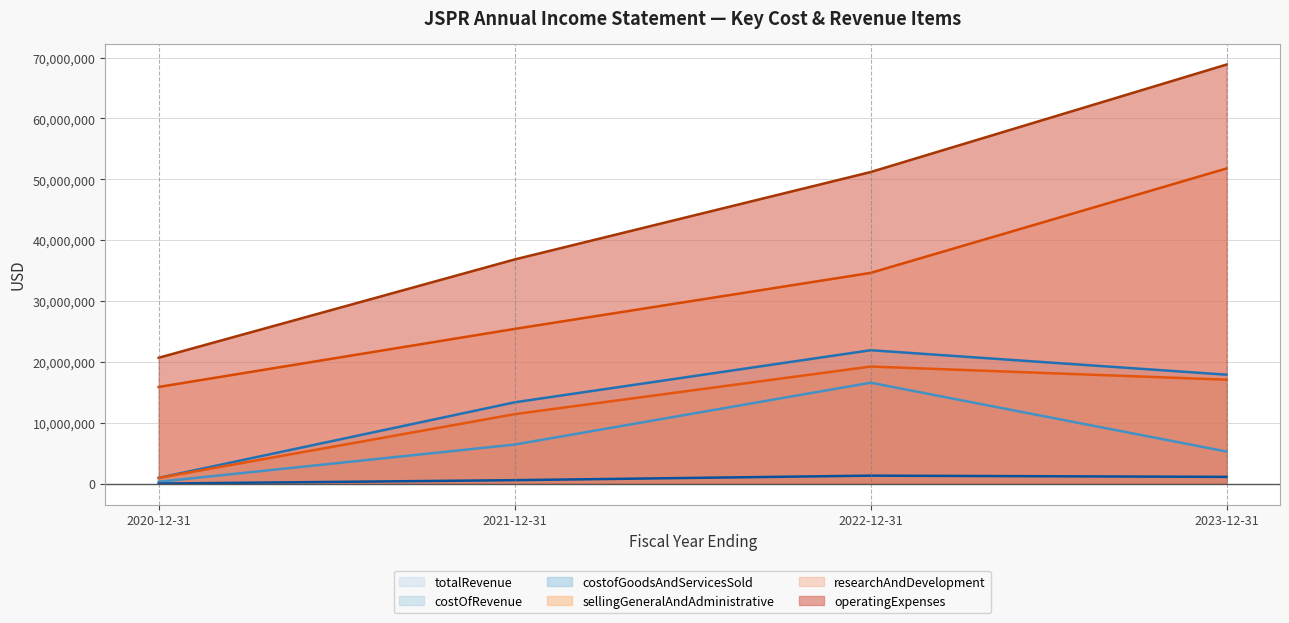

At which category is the sum across all series the highest?

2023-12-31